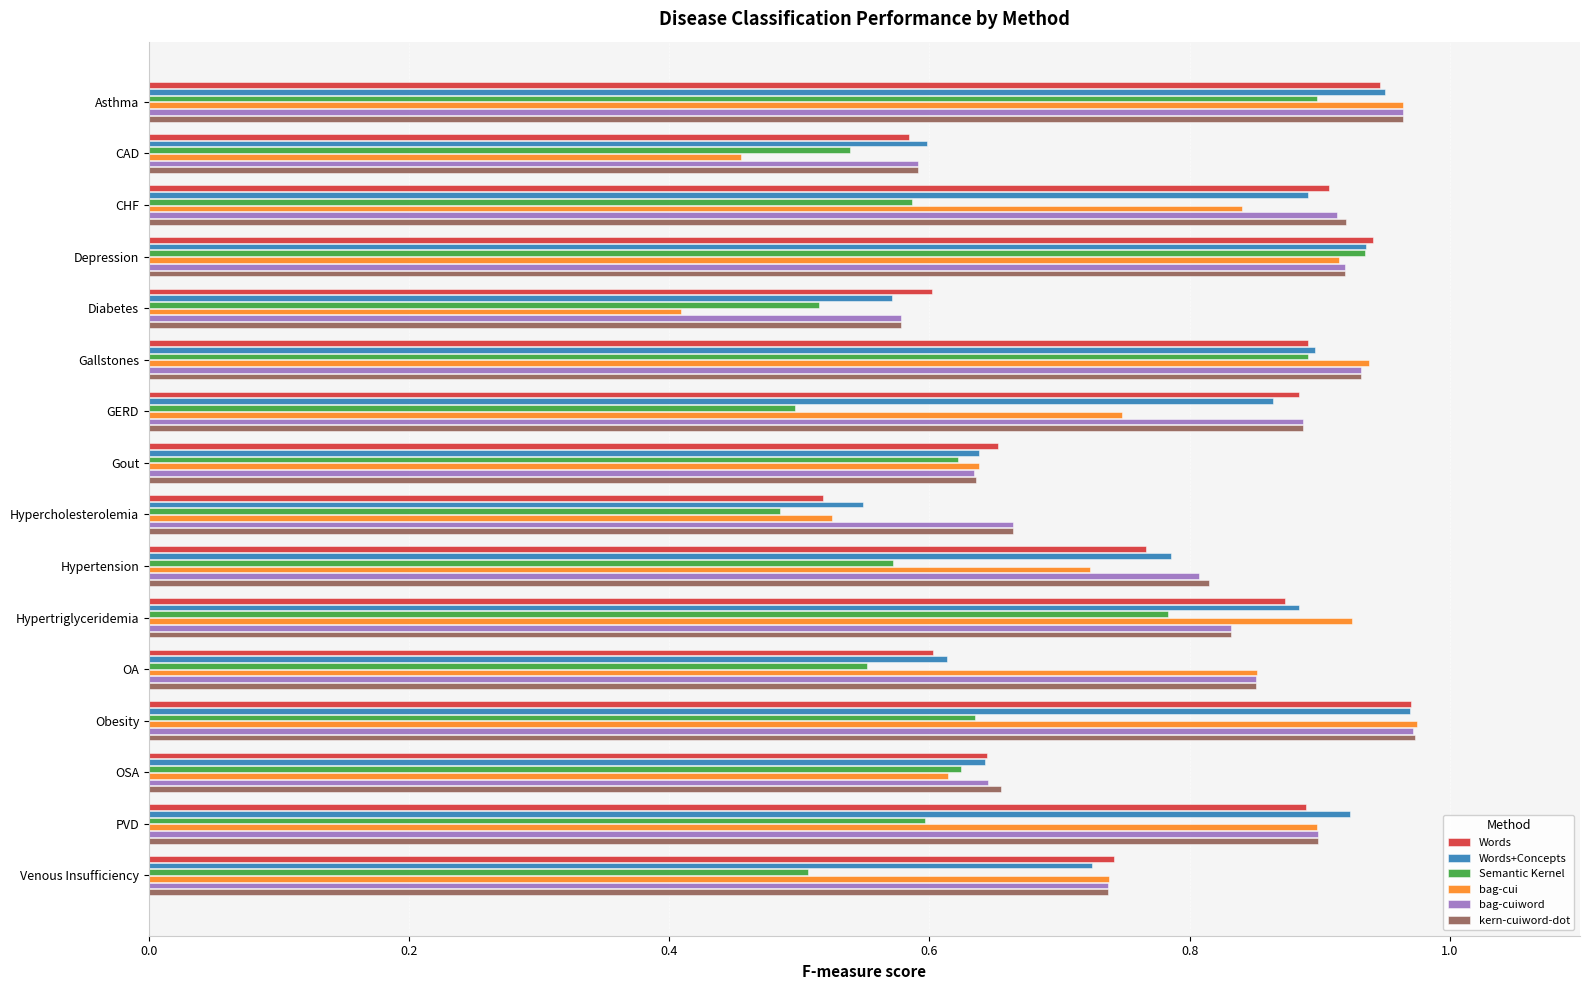

What is the difference between the maximum and minimum values in the Words+Concepts series?

0.4